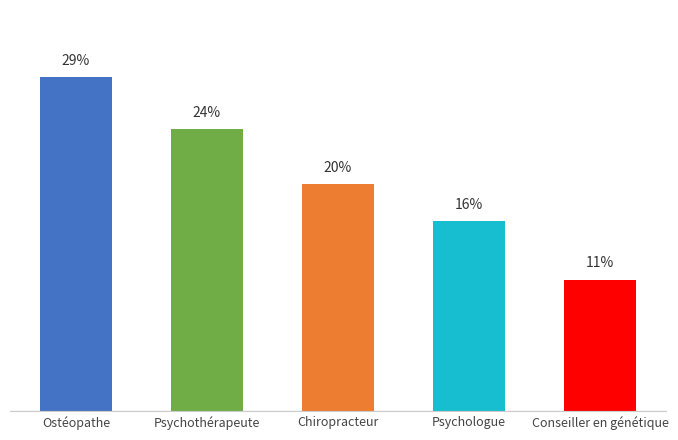

The value at Psychologue is 6.5. True or false?

False